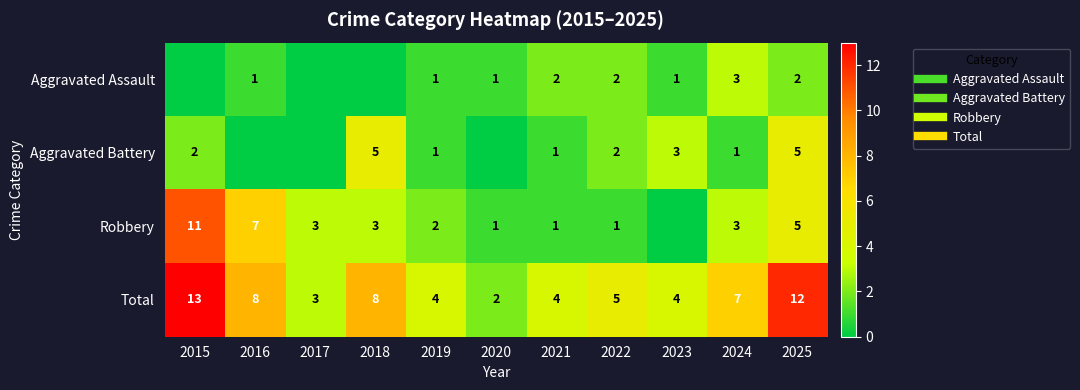

Count the number of categories in the chart.

11